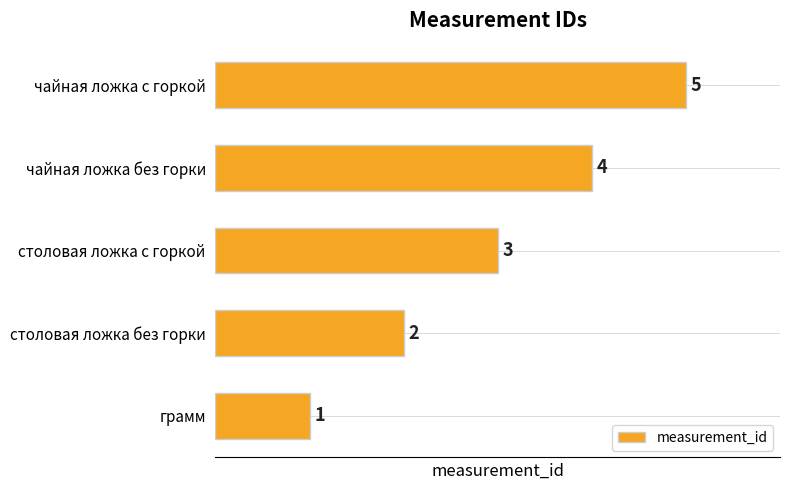

Does the chart contain stacked bars?

No